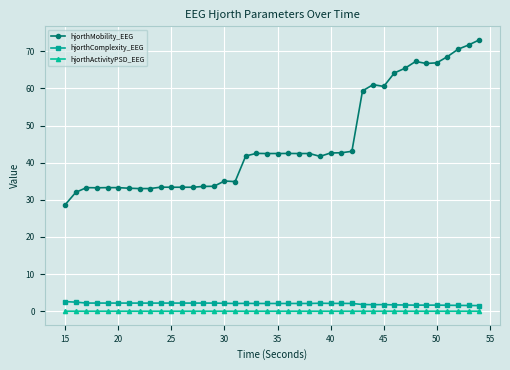

True or false: hjorthComplexity_EEG has more than 0 points higher than both neighbors.

True